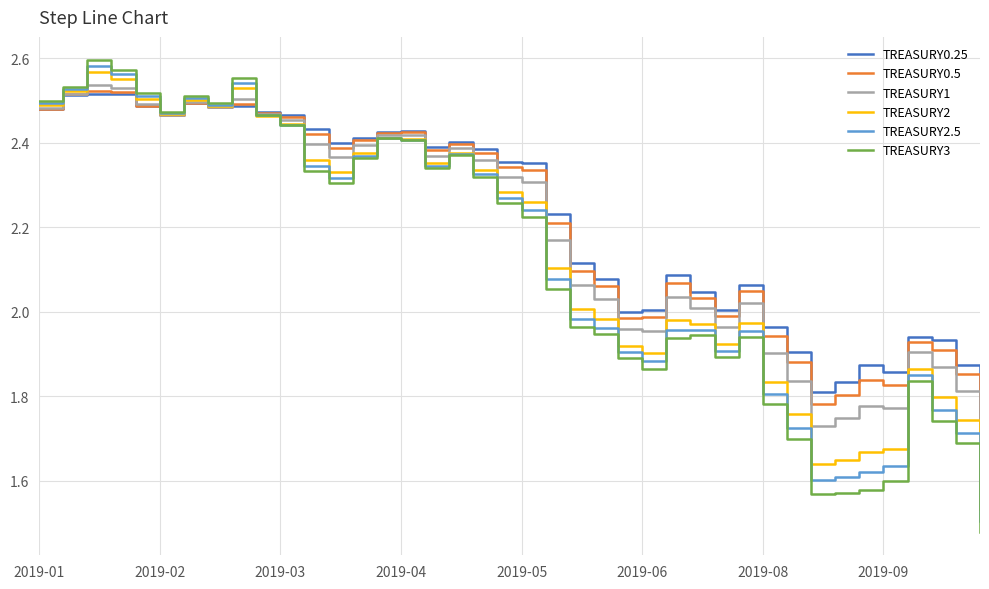

Does the chart have visible grid lines?

Yes